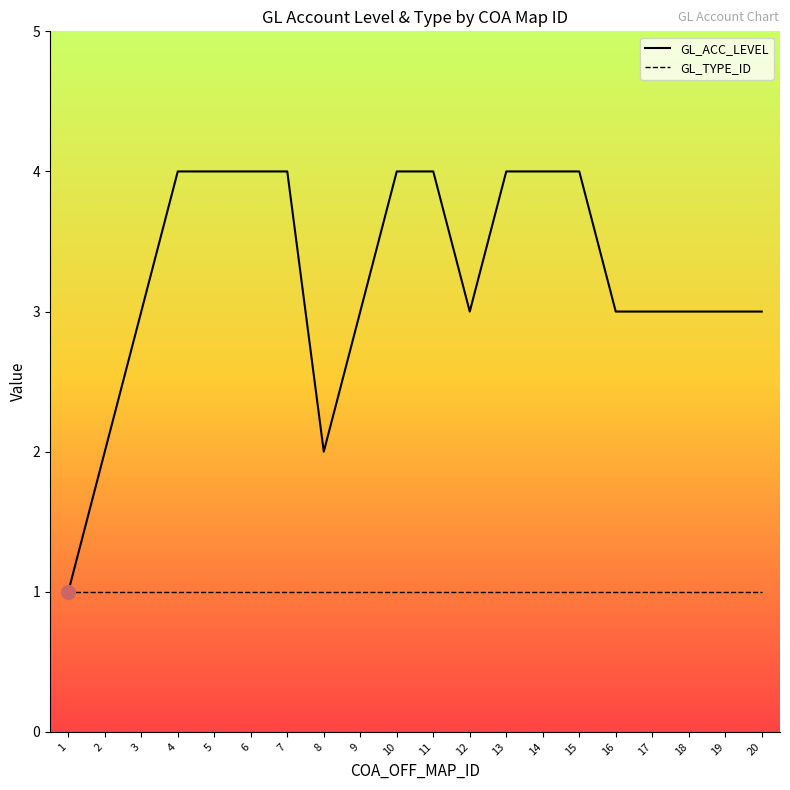

Reading right to left, list all the values displayed in this chart.

GL_ACC_LEVEL: 20=3	19=3	18=3	17=3	16=3	15=4	14=4	13=4	12=3	11=4	10=4	9=3	8=2	7=4	6=4	5=4	4=4	3=3	2=2	1=1
GL_TYPE_ID: 20=1	19=1	18=1	17=1	16=1	15=1	14=1	13=1	12=1	11=1	10=1	9=1	8=1	7=1	6=1	5=1	4=1	3=1	2=1	1=1